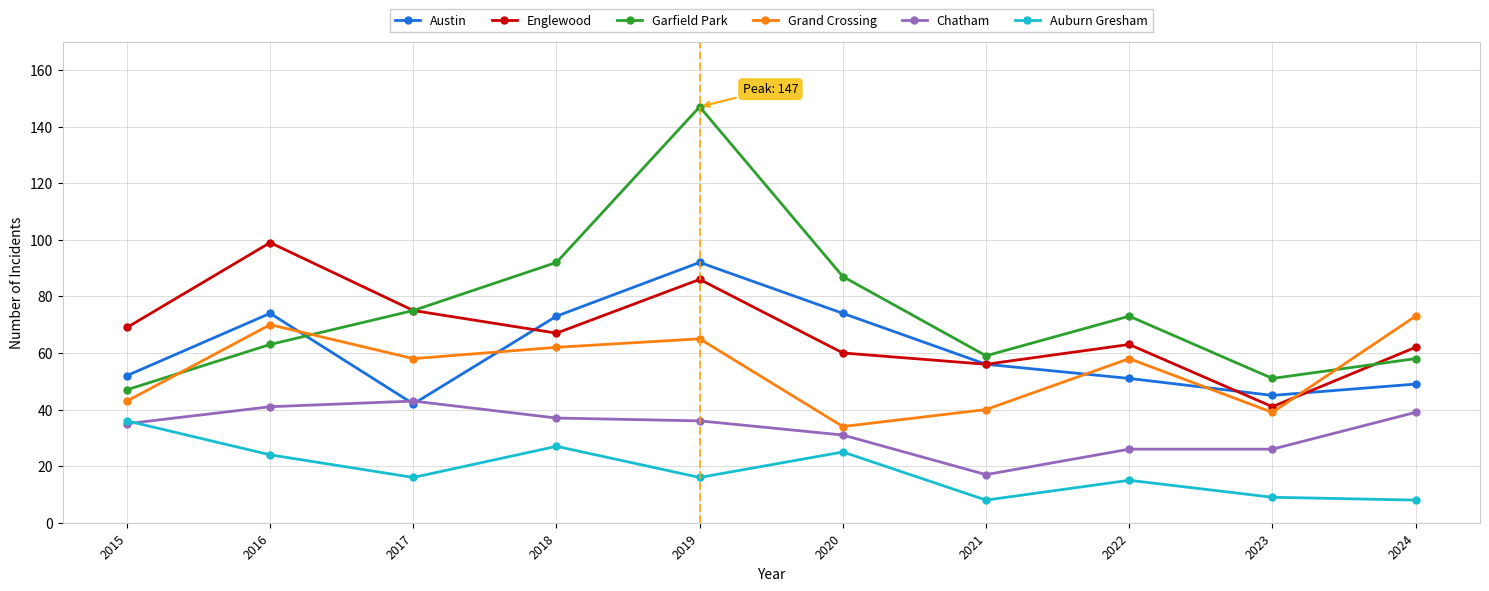

Count the number of data series in this chart.

6